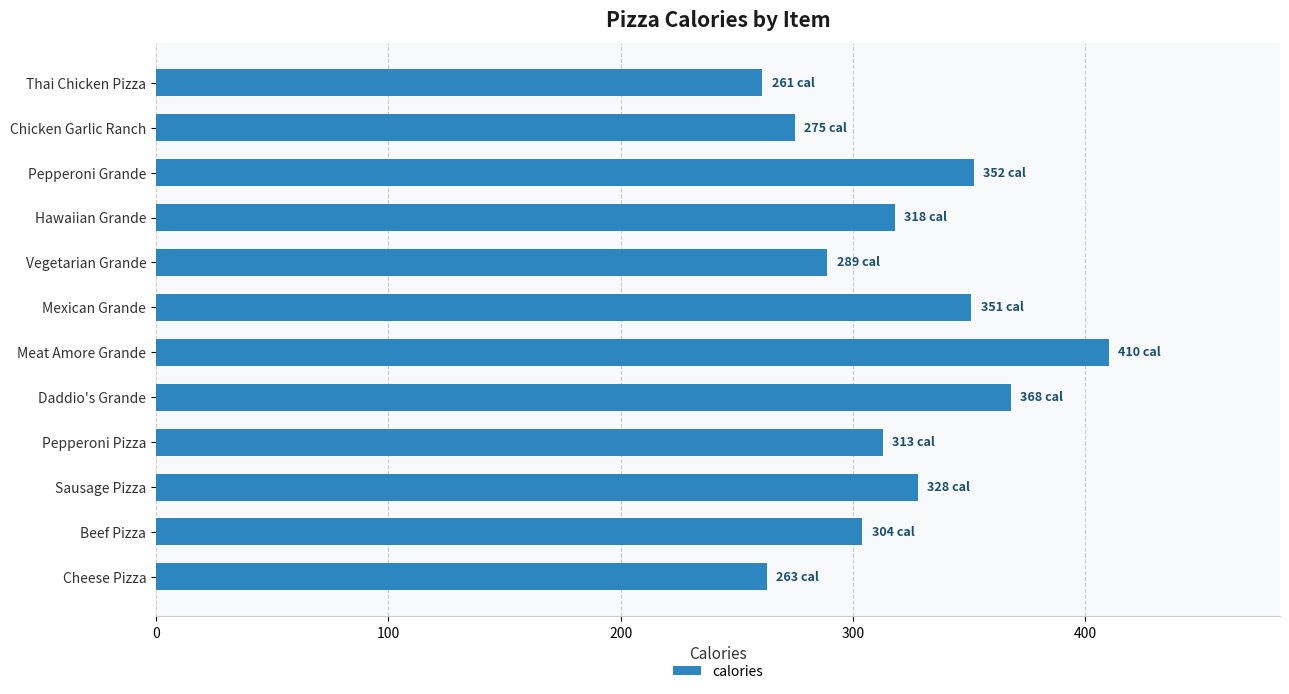

What is the difference between the second highest and minimum values?

107